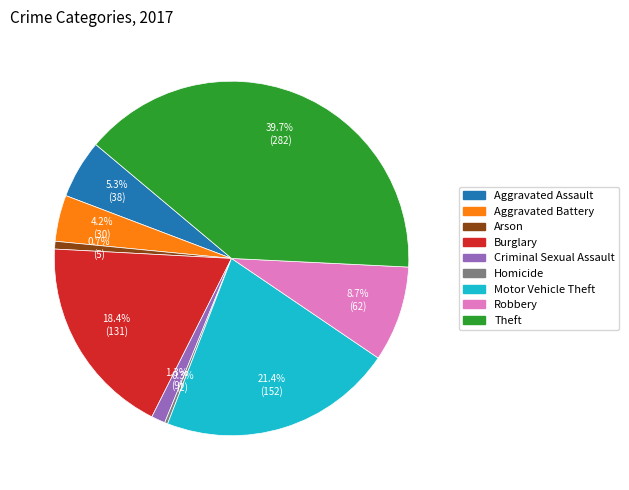

What portion of the pie excludes Criminal Sexual Assault?

98.7%